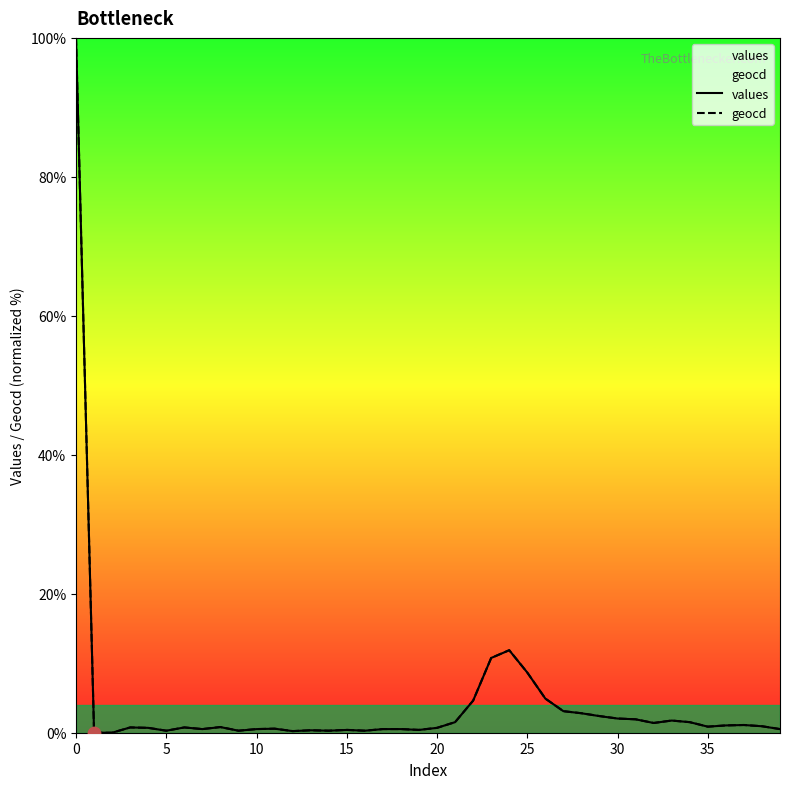

At how many categories does at least one series exceed 46?

1